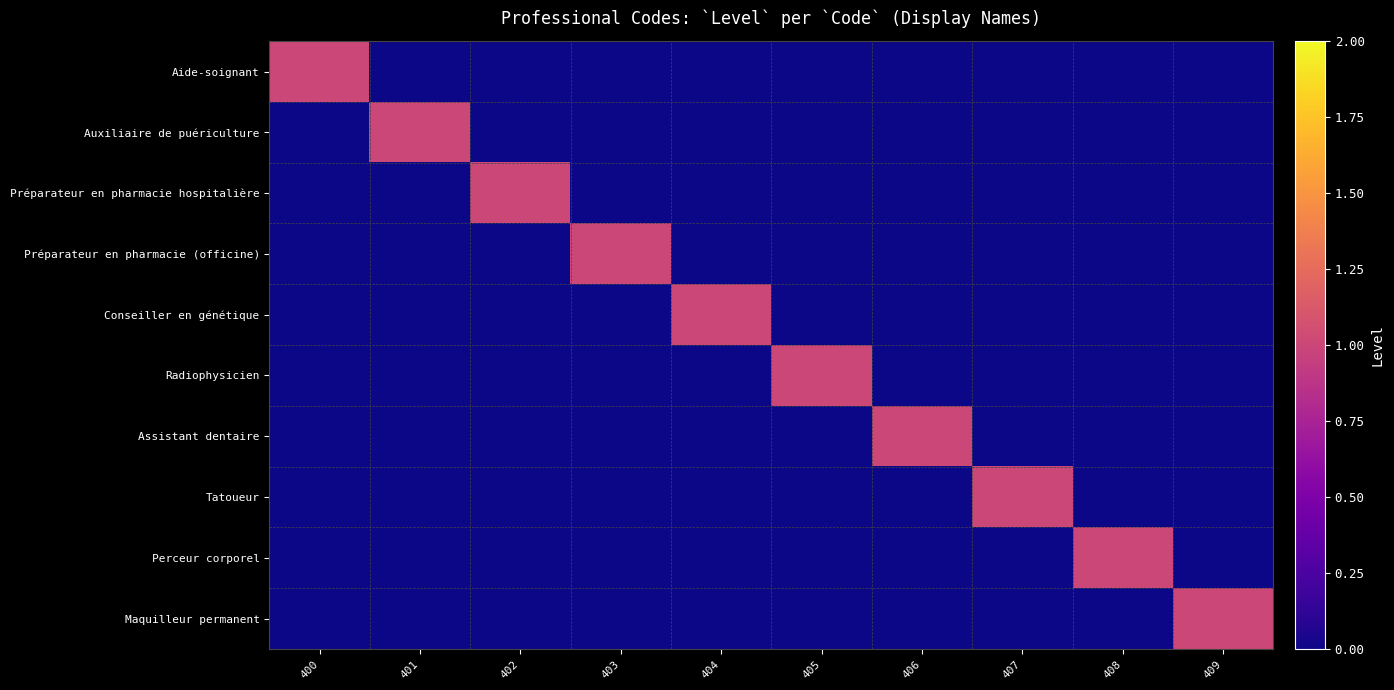

Which series has the widest spread of values?

Aide-soignant